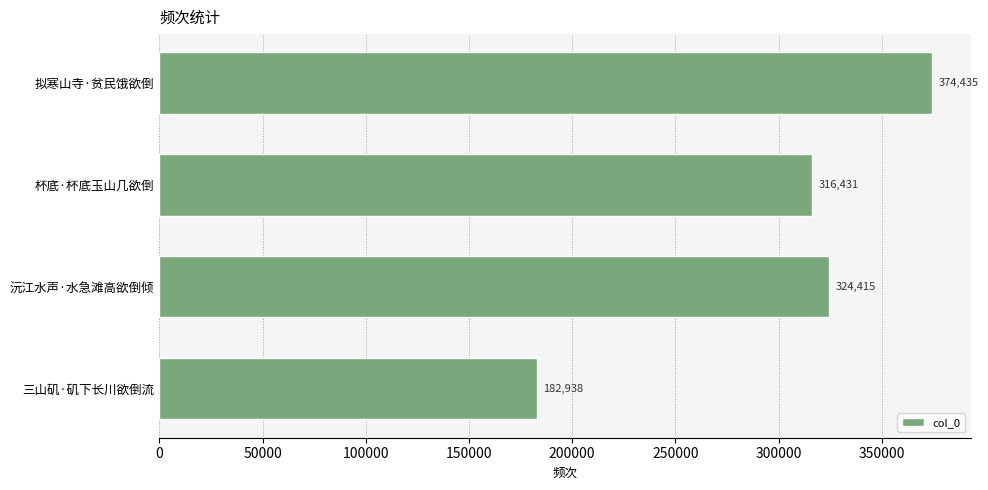

What is the sum of all values?

1198219